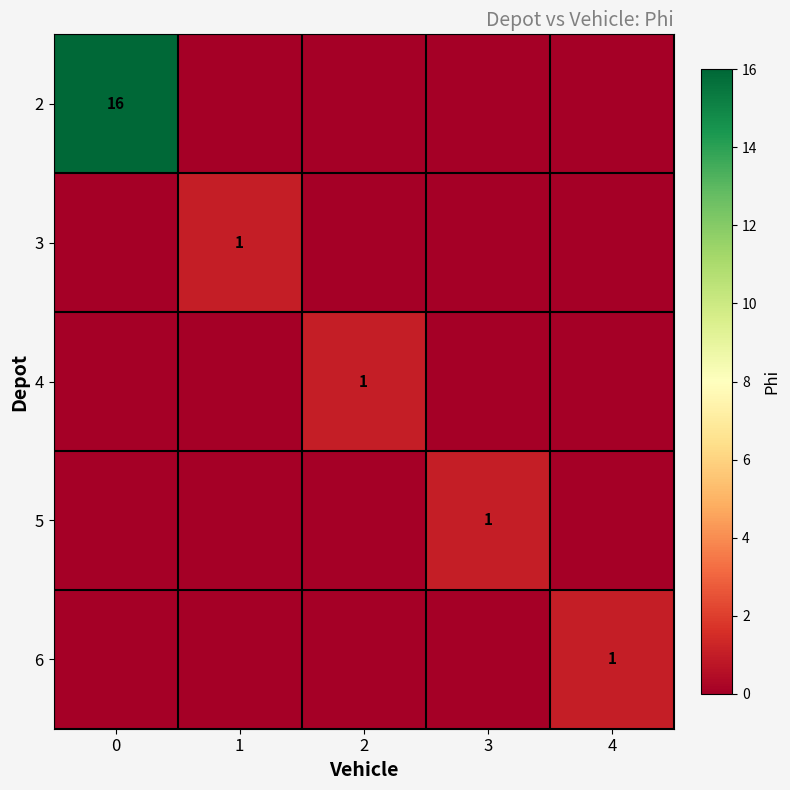

Is it true that 3 equals 1 at 1?

True